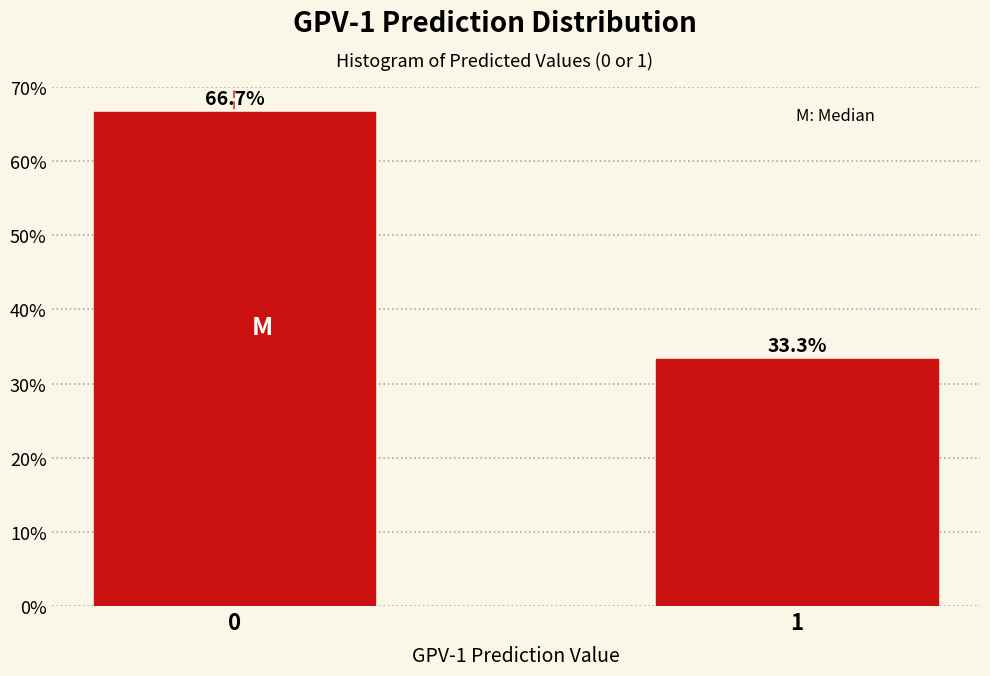

Reading left to right, what are all the values shown in this chart?

0=66.7	1=33.3